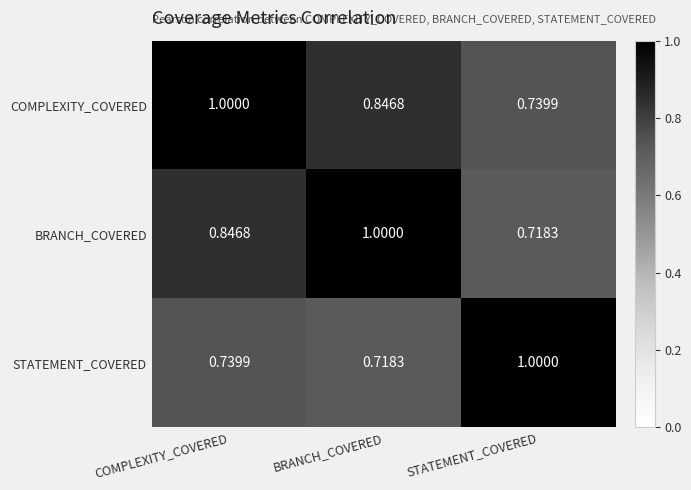

What is the total value across all series at BRANCH_COVERED?

2.6